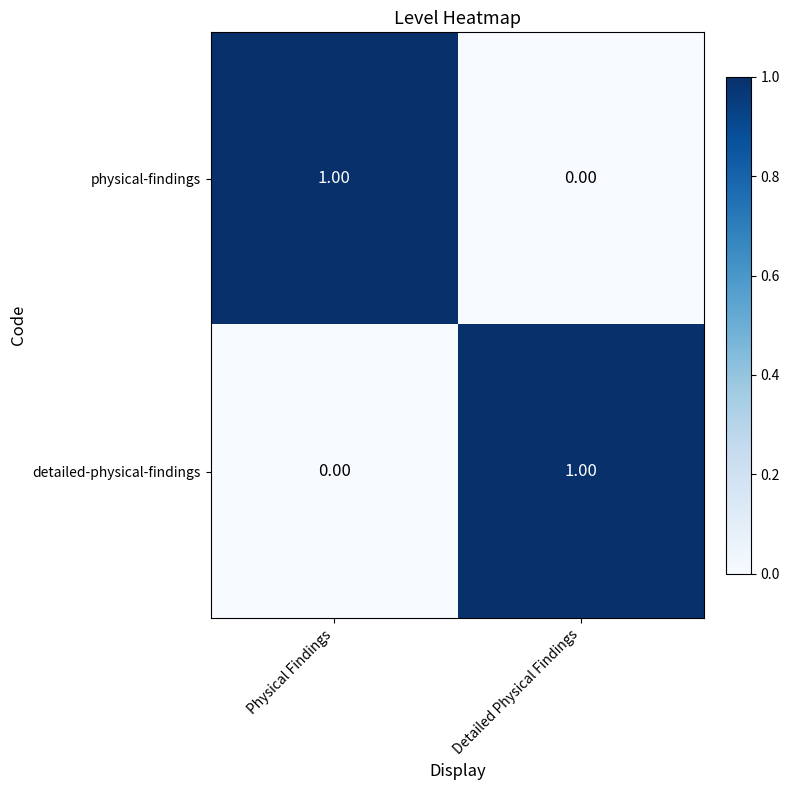

Rank the series at Physical Findings from lowest to highest value.

detailed-physical-findings, physical-findings